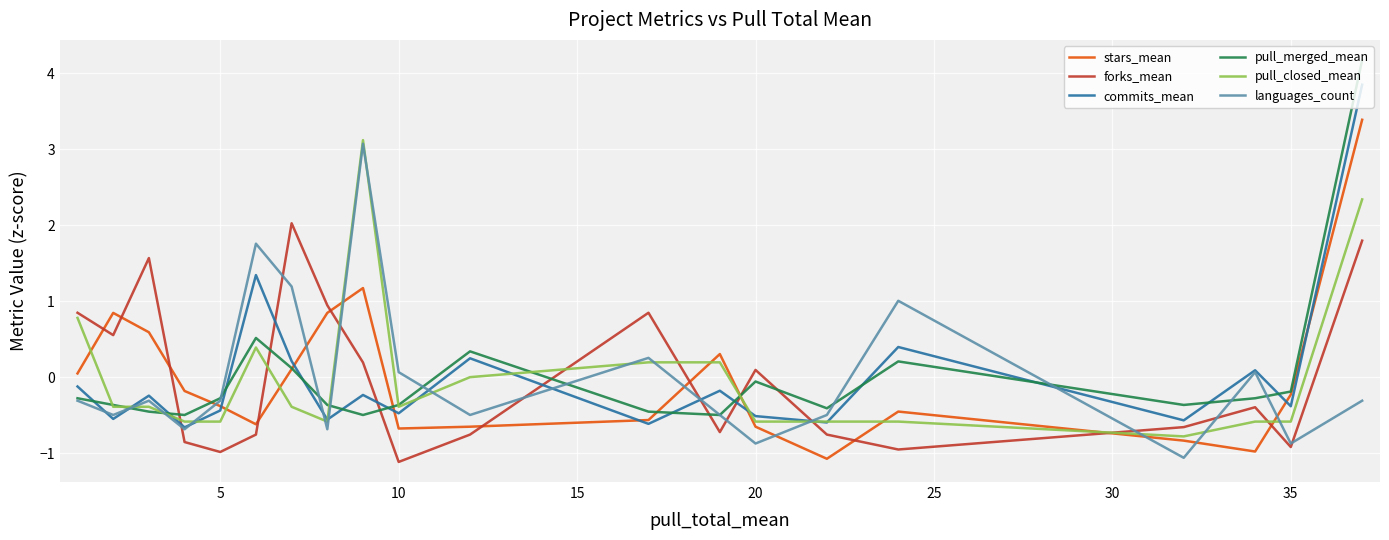

Rank the series by their maximum value, from highest to lowest.

pull_merged_mean, commits_mean, stars_mean, pull_closed_mean, languages_count, forks_mean